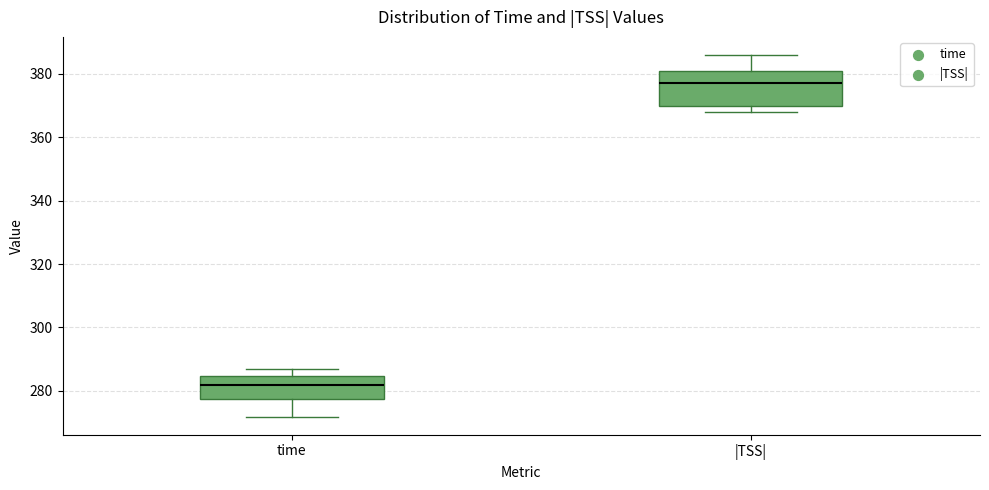

Where does the upper whisker of the box for time end on the y-axis? The values are not printed on the chart, so give them approximately, as read against the axis.

286